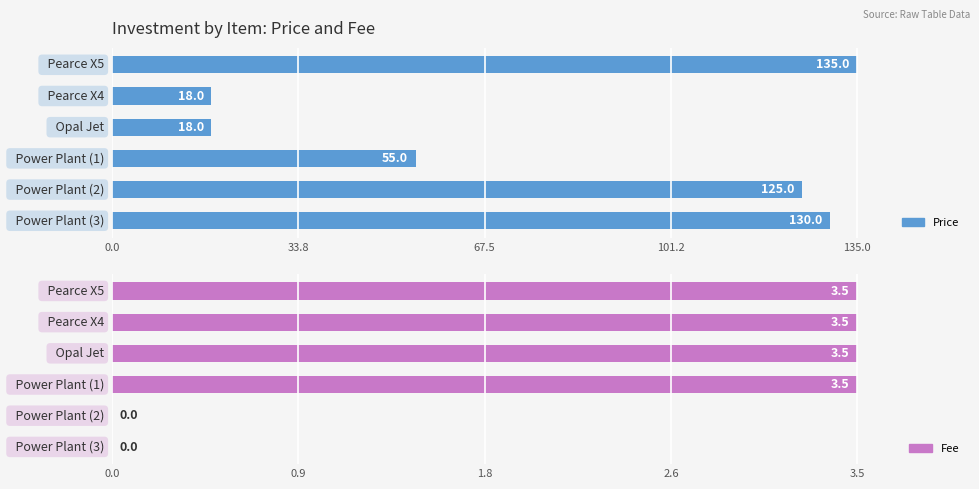

How many groups of bars are there?

6